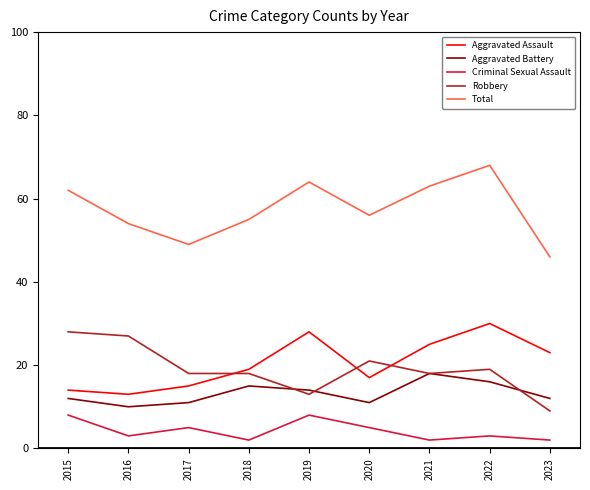

True or false: Robbery and Total cross at least once.

False